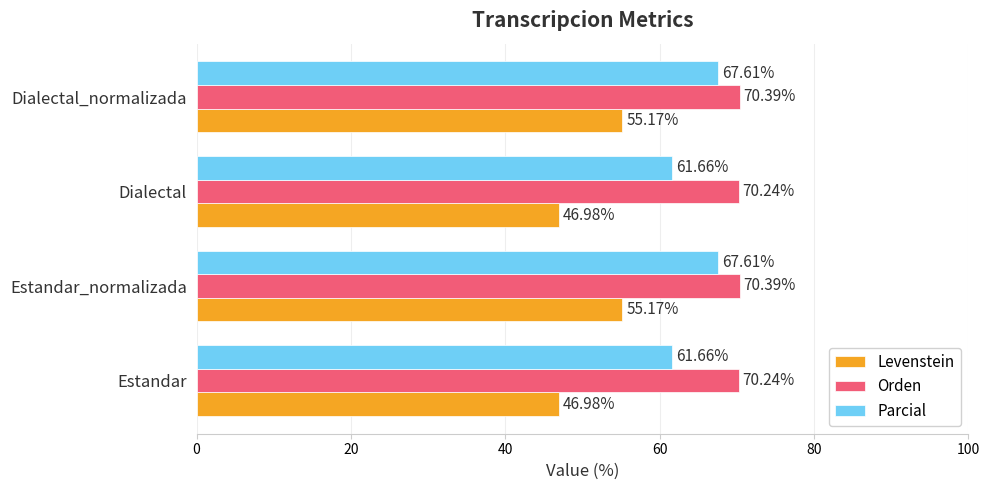

What is the difference between the maximum and minimum values in the Levenstein series?

8.2